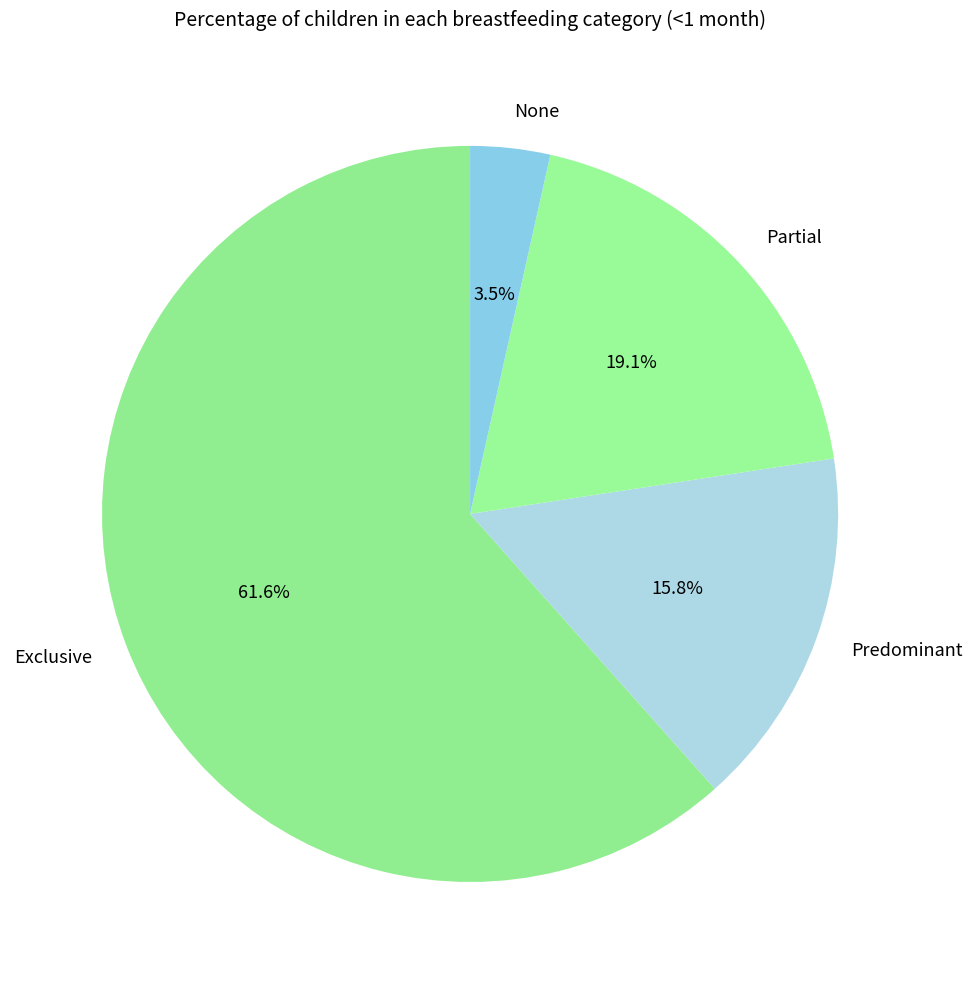

To the nearest percent, what is the difference between the Predominant and Partial slice percentages?

3%